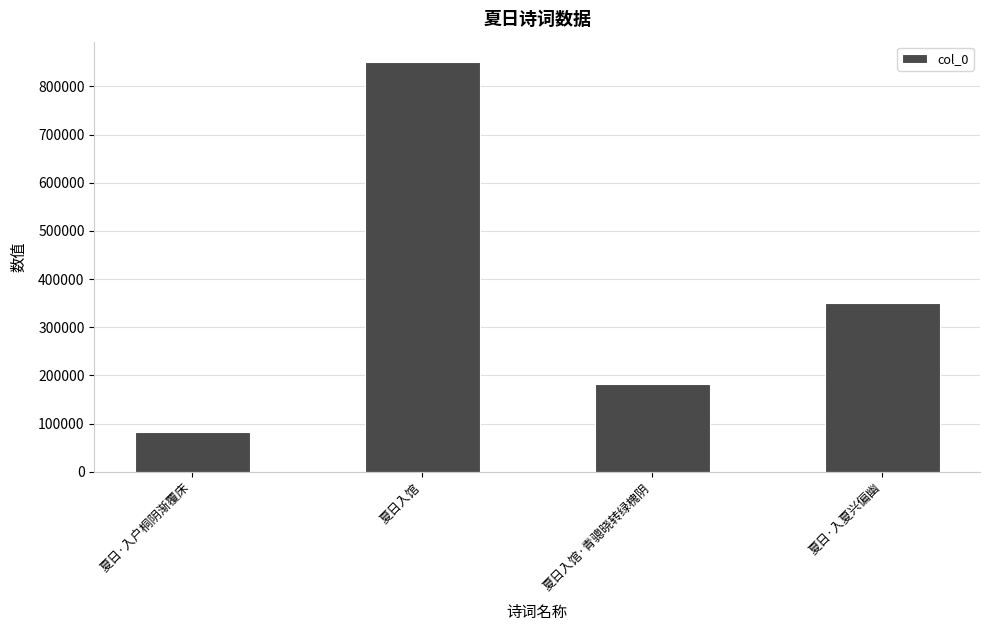

Which label corresponds to the largest value in the chart?

夏日入馆